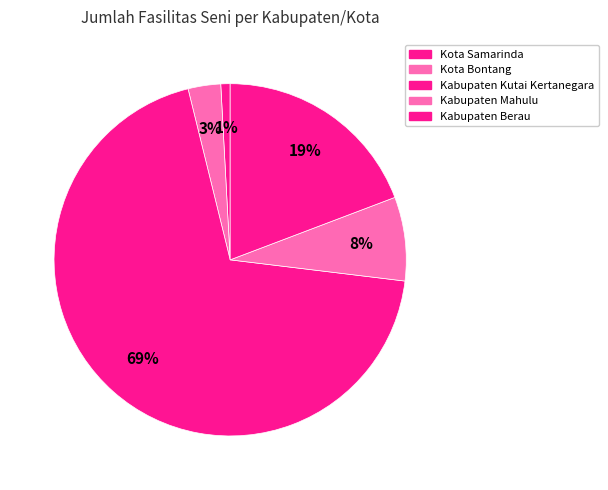

How many segments does this pie chart have?

5